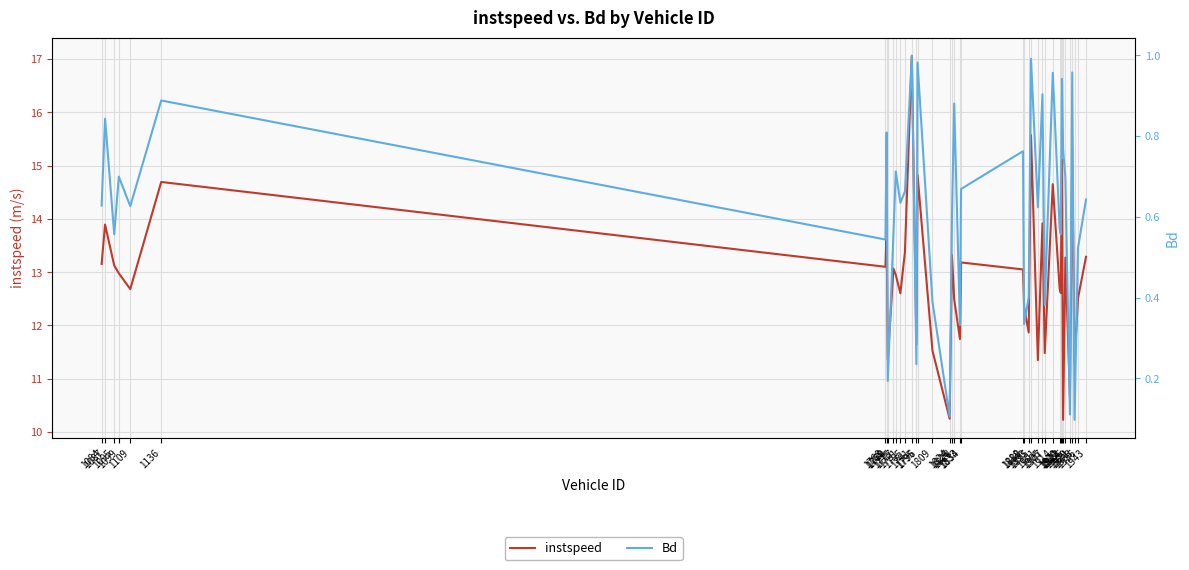

How many lines are shown in the chart?

2